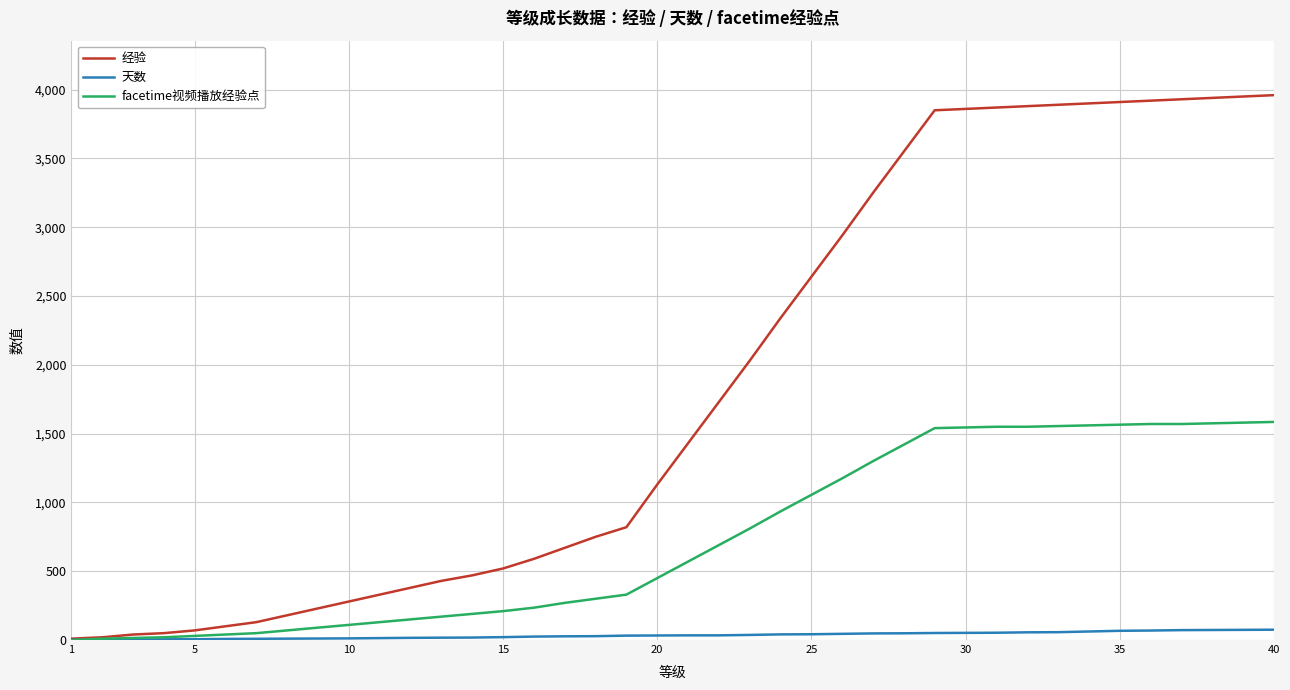

What is the maximum value shown in the chart?

3960